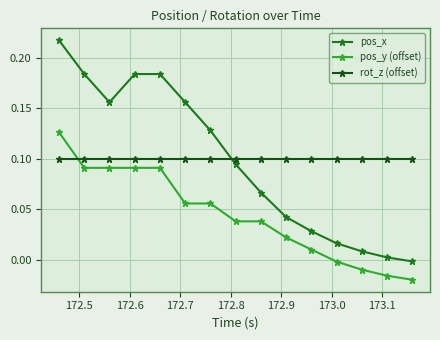

True or false: pos_x has more than 1 interior local peaks.

False